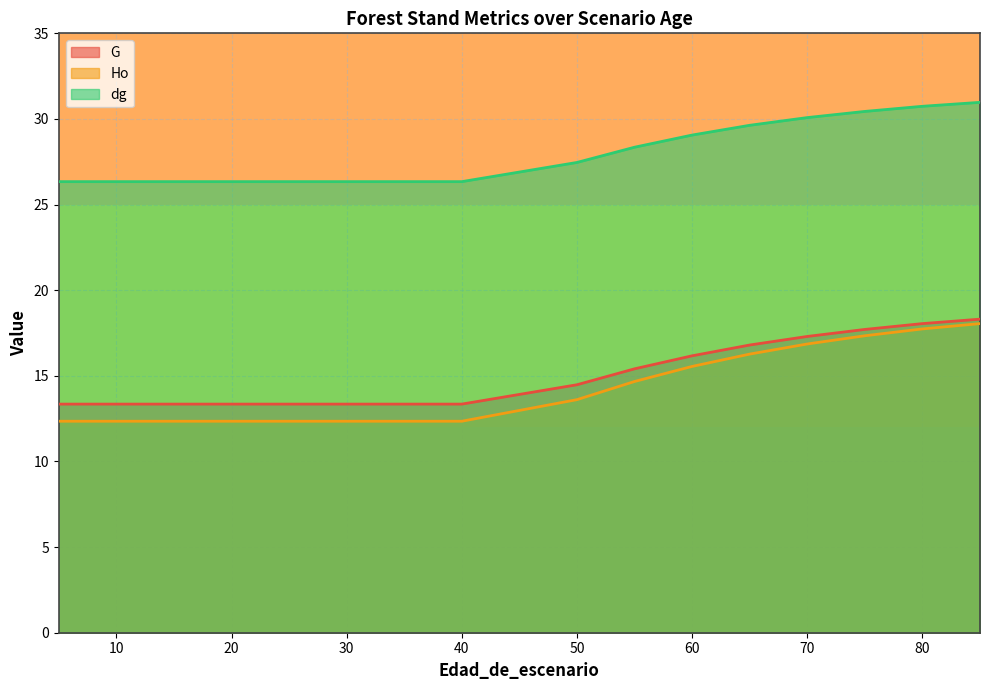

How many values in the dg series exceed 27?

8